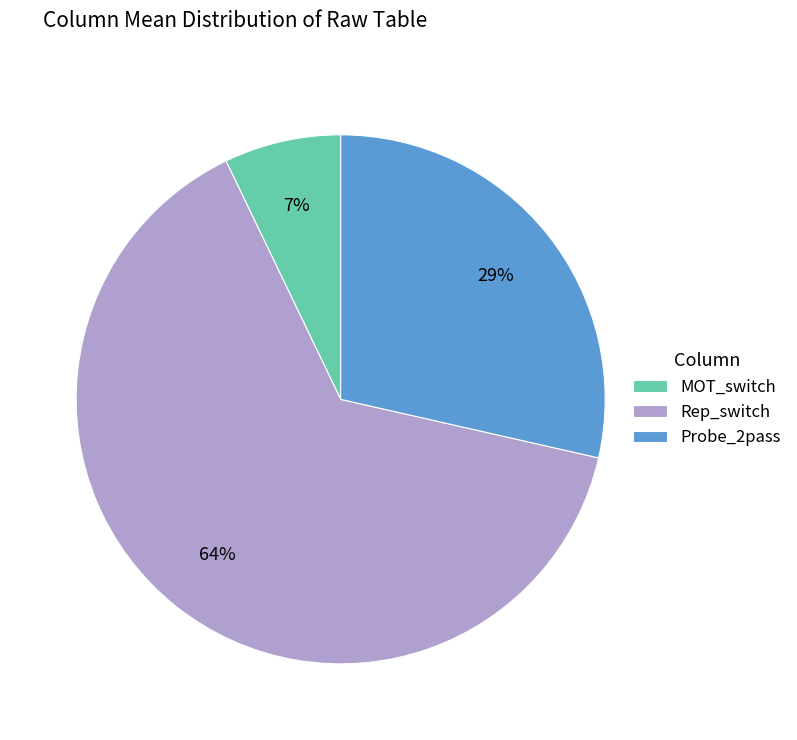

Does any single category account for the majority?

Yes